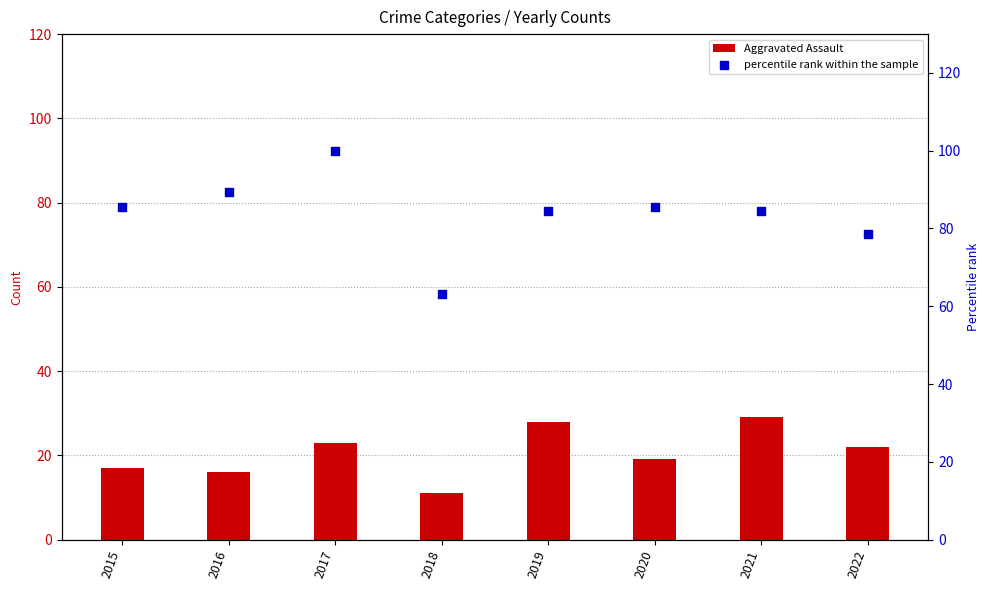

Is the value of Aggravated Assault at 2021 greater than the value of percentile rank within the sample at 2016?

No